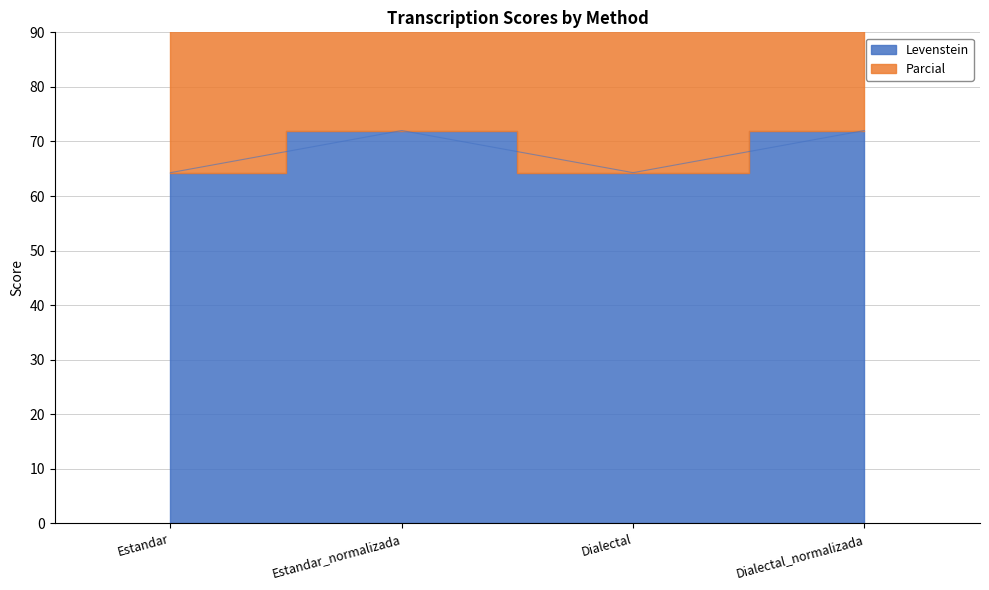

What is the maximum value shown in the chart?

147.0